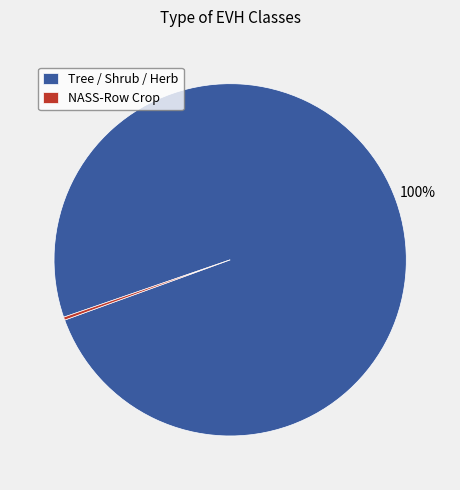

What percentage is the Tree / Shrub / Herb slice, to the nearest percent?

100%